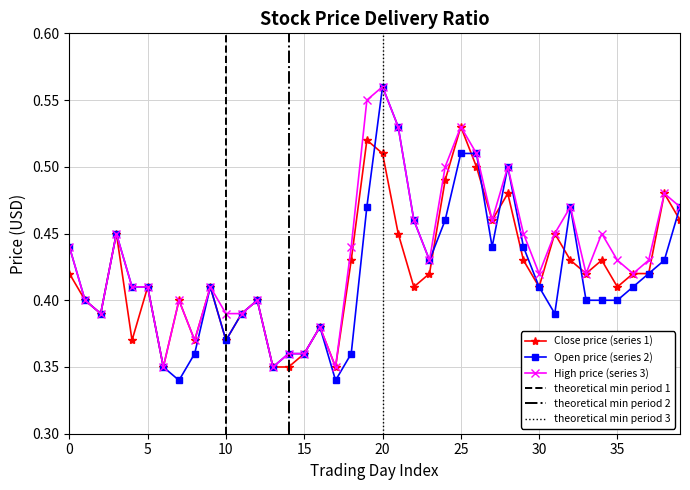

How many High price (series 3) values are between 0 and 1?

40